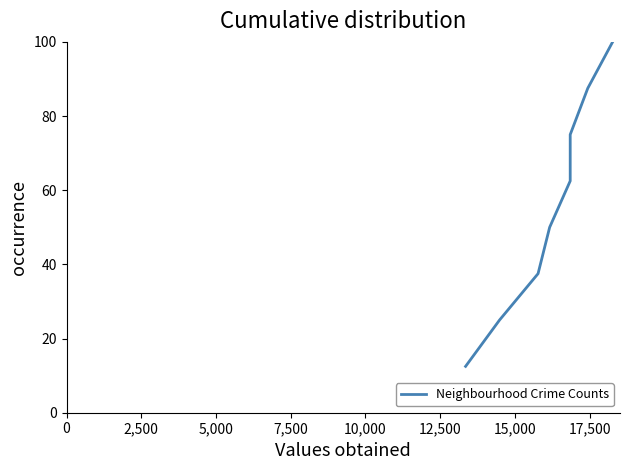

Reading left to right, what are all the values shown in this chart?

12.5	25.0	37.5	50.0	62.5	75.0	87.5	100.0